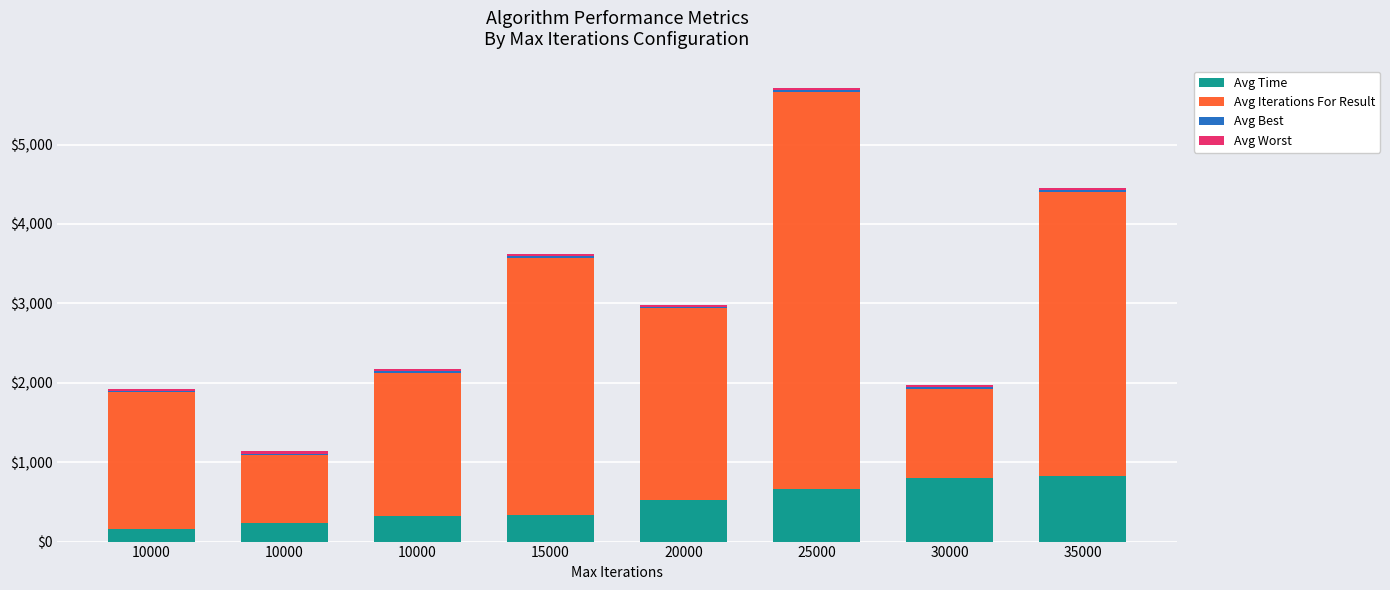

Are the bars horizontal?

No